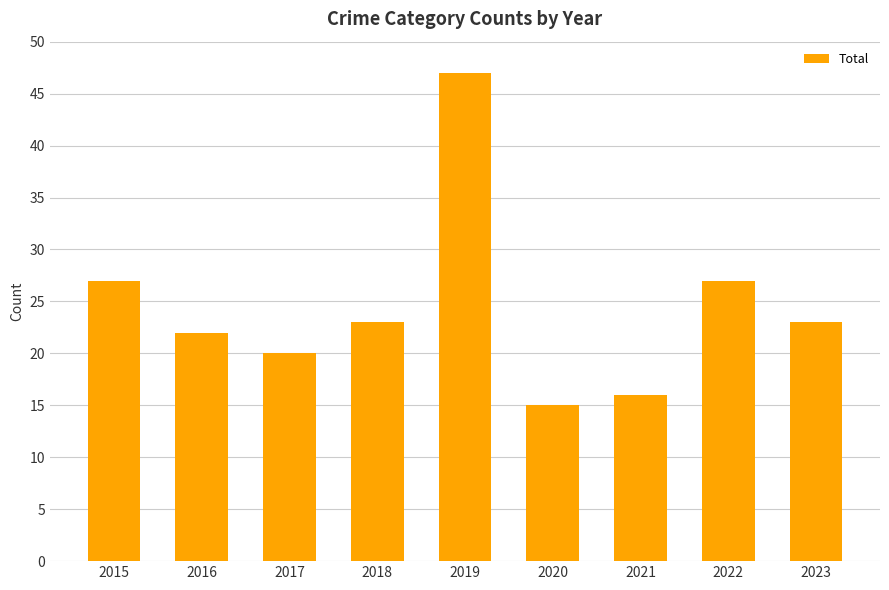

The value at 2015 is 27. True or false?

True